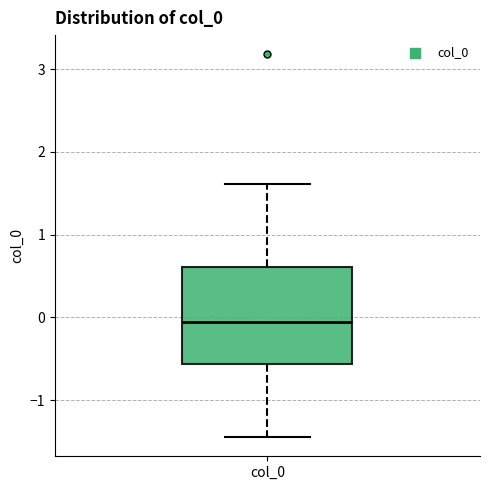

Where does the median line of the box for col_0 sit on the y-axis? The values are not printed on the chart, so give them approximately, as read against the axis.

-0.1